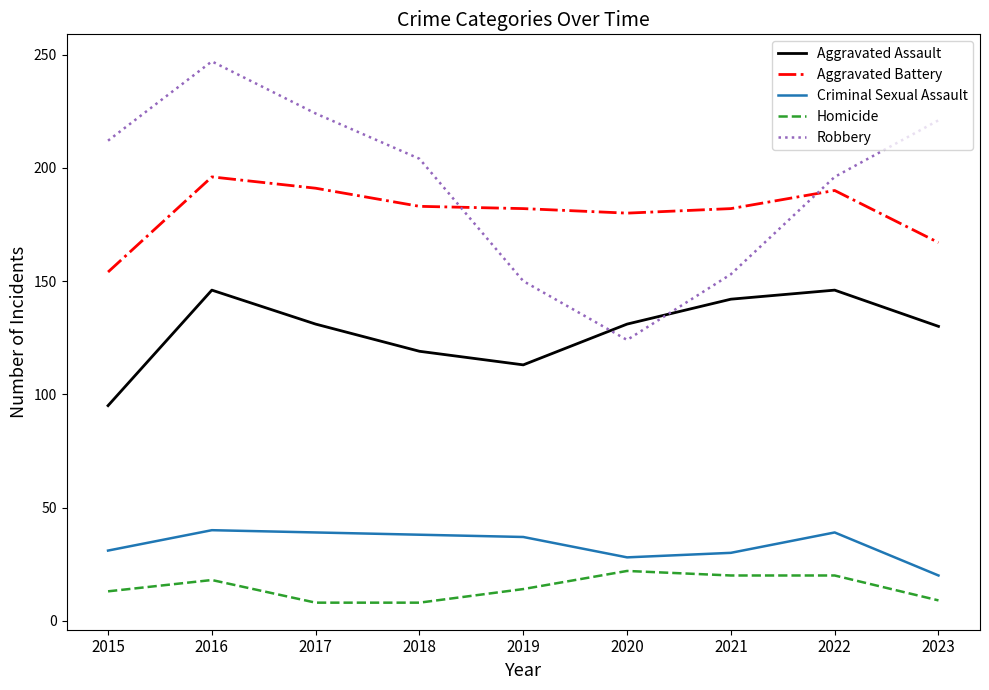

Which series ends up on top after the final intersection of Aggravated Assault and Robbery?

Robbery